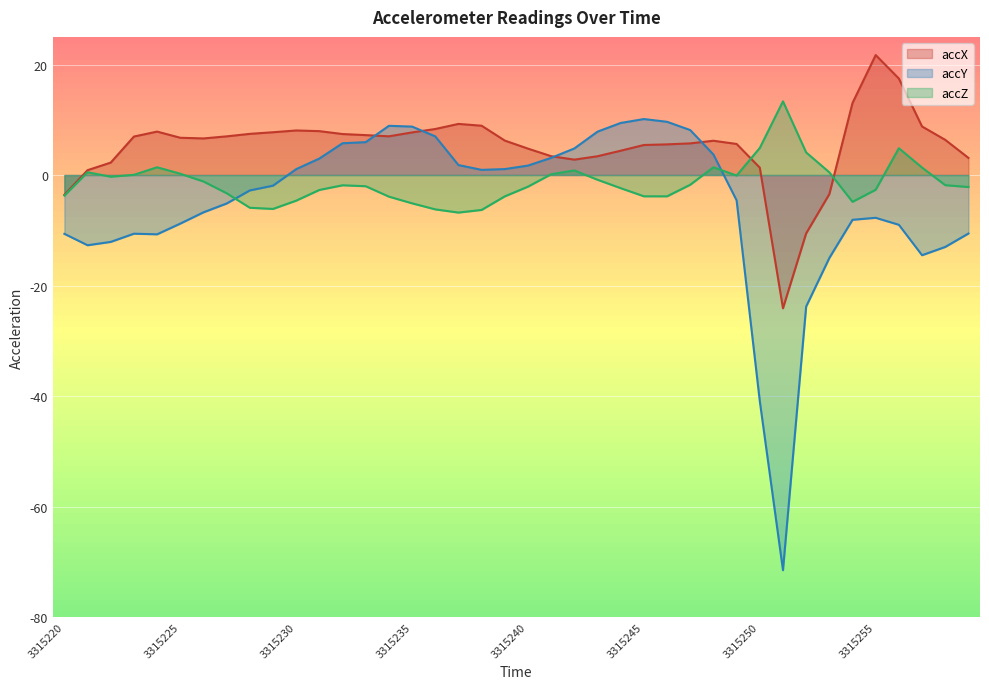

What is the sum of the accZ values at 3315227 and 3315254?

-8.1